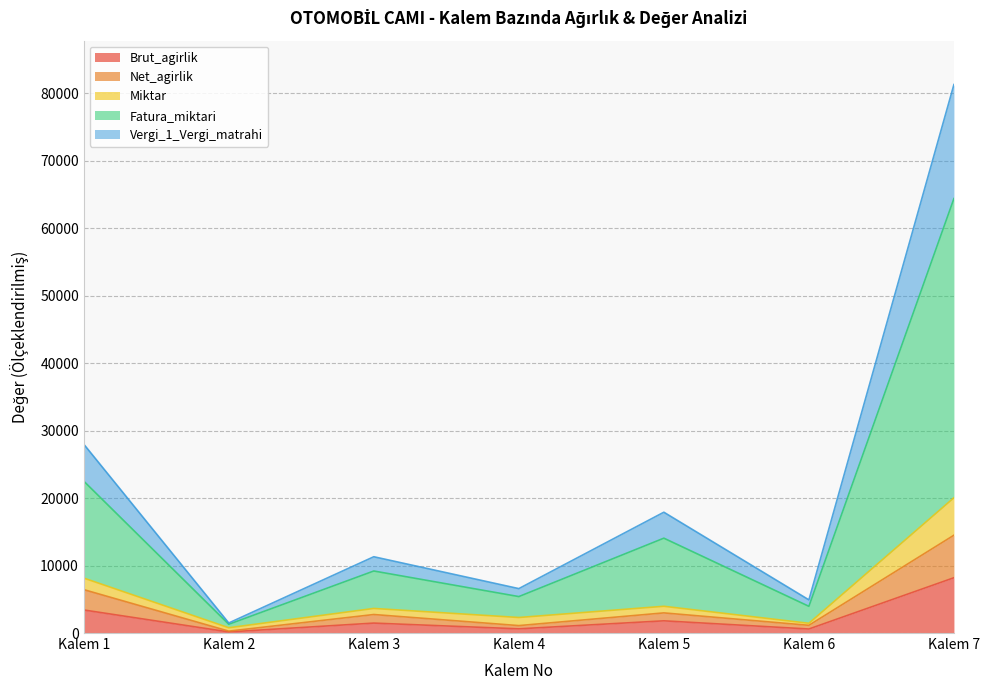

Between Kalem 3 and Kalem 1, which is larger?

Kalem 1